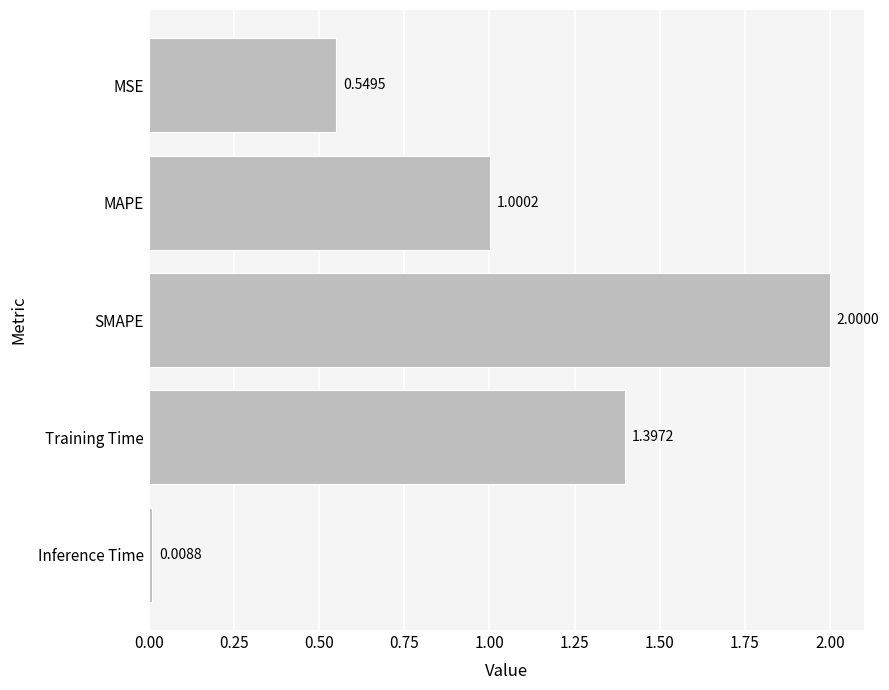

How many data points are less than 1?

2